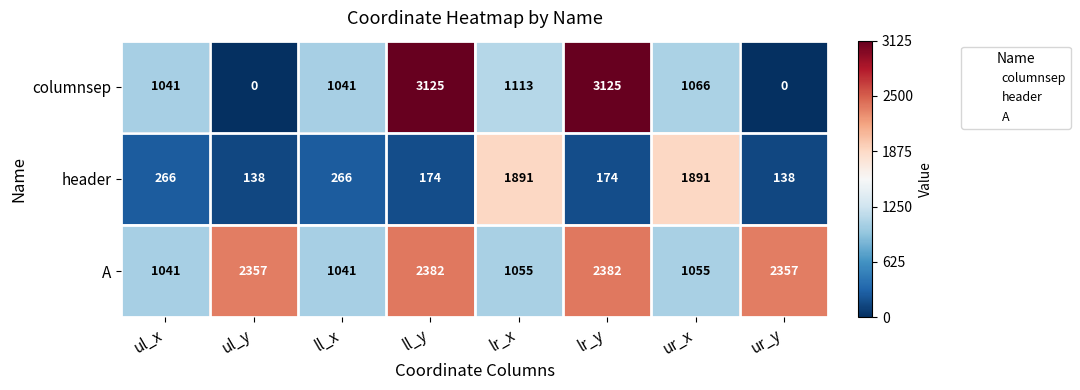

What is the maximum value for header?

1891